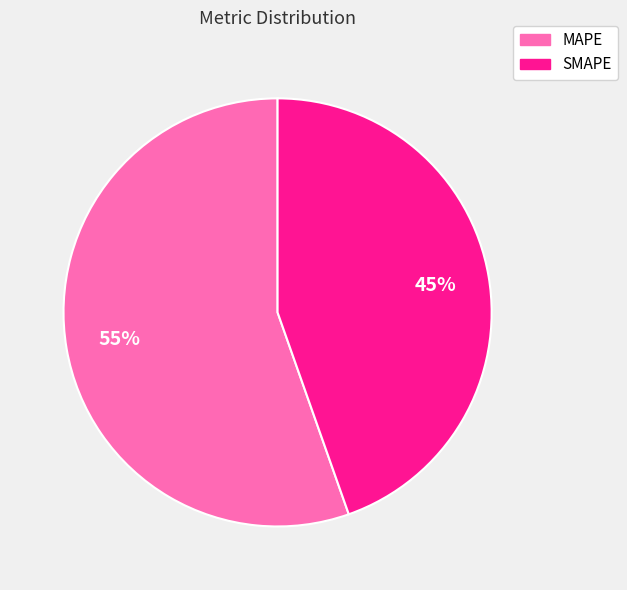

How many segments does this pie chart have?

2